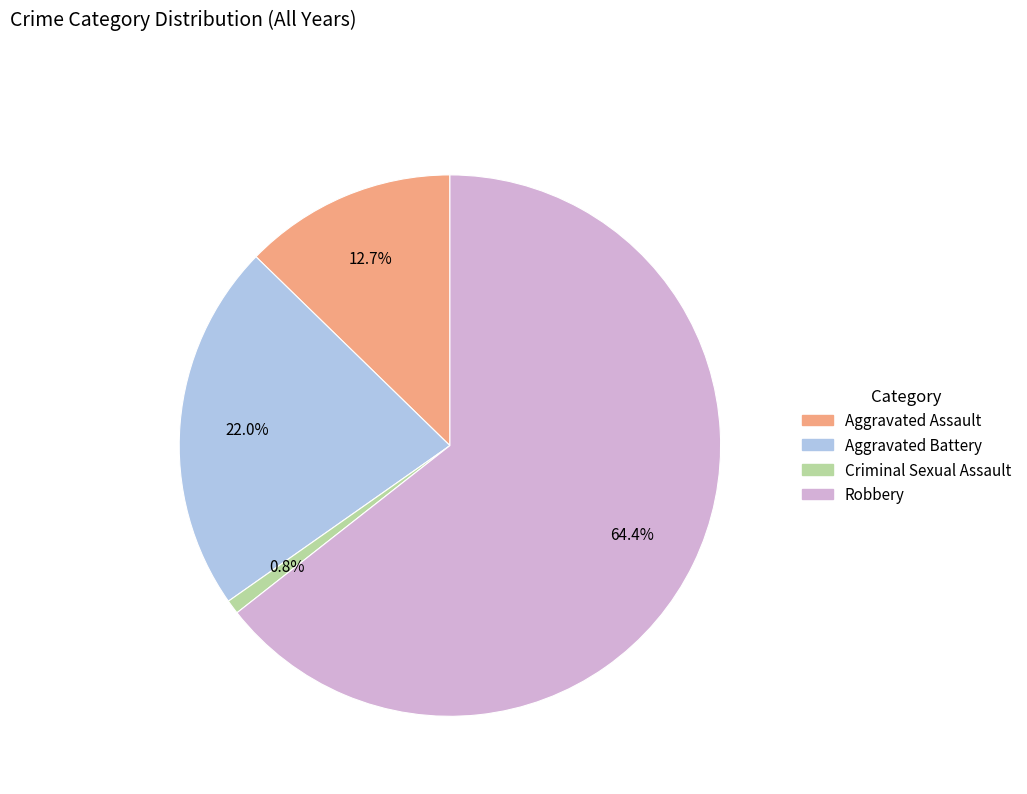

To the nearest percent, what is the average slice percentage?

25%